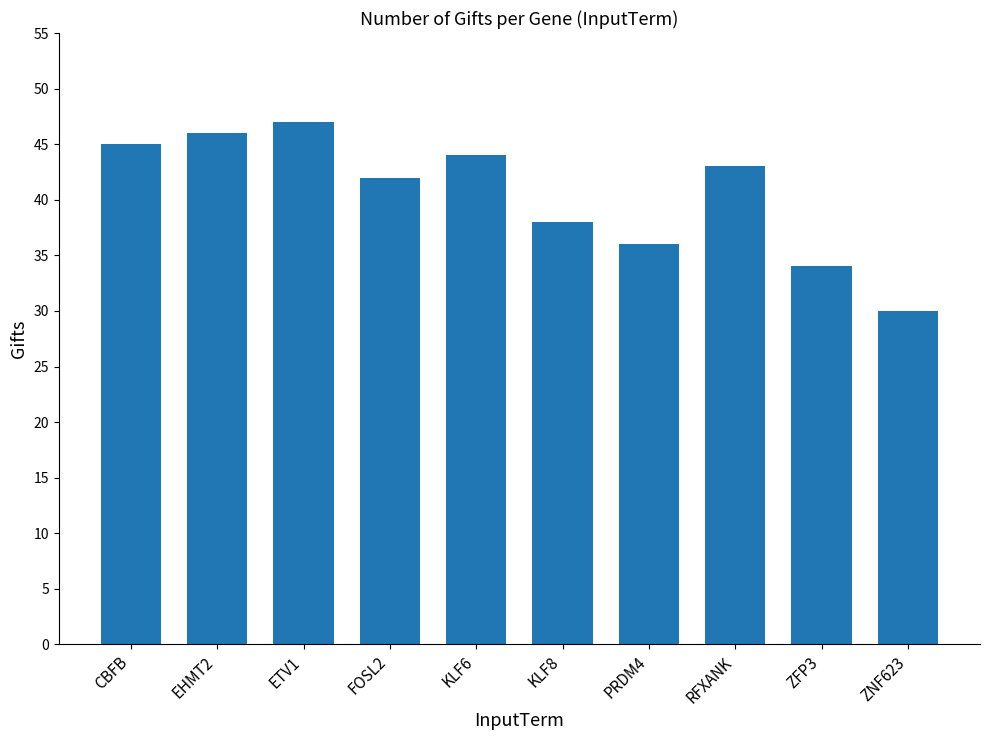

What is the greatest value displayed?

47